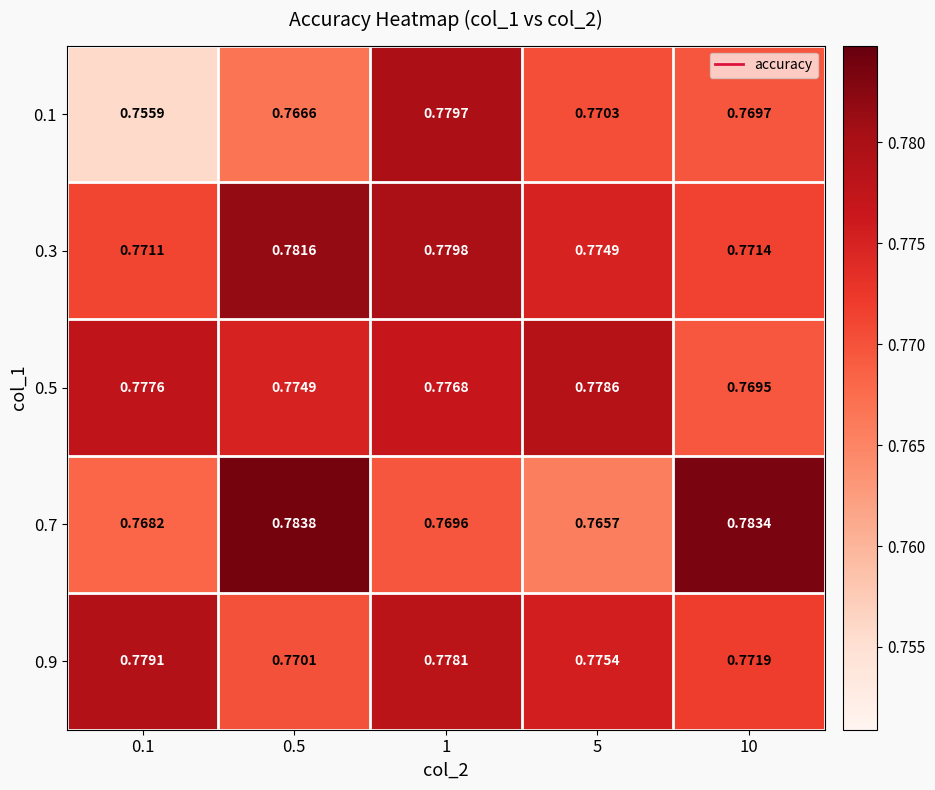

Is the value of 0.7 at 0.5 greater than the value of 0.9 at 0.1?

Yes